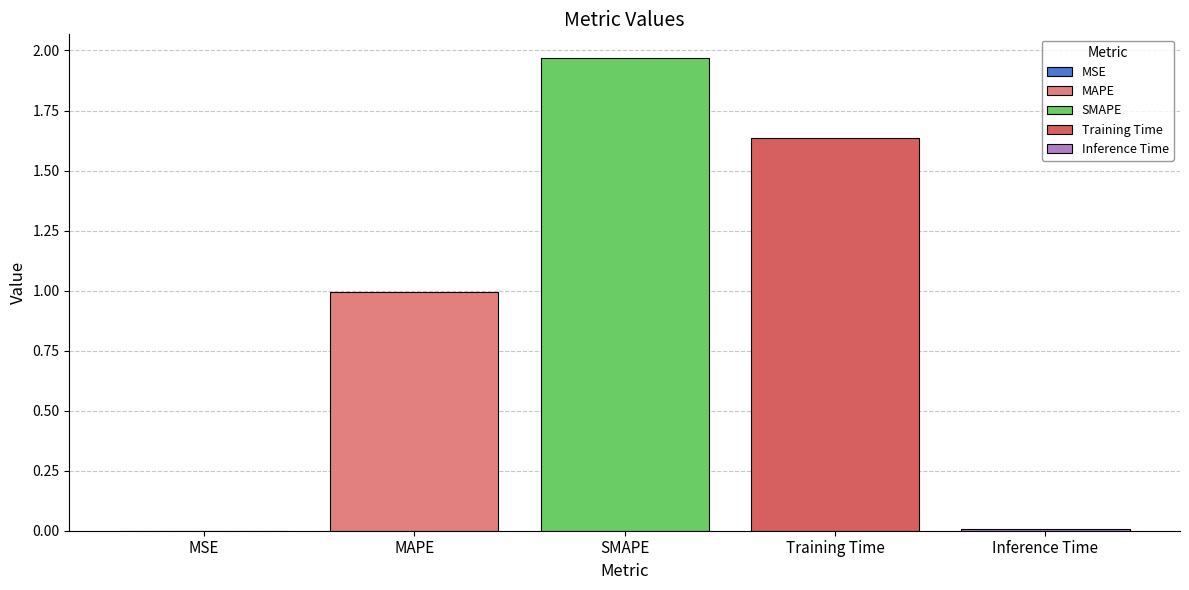

The value of Training Time at SMAPE is 0.8. True or false?

False